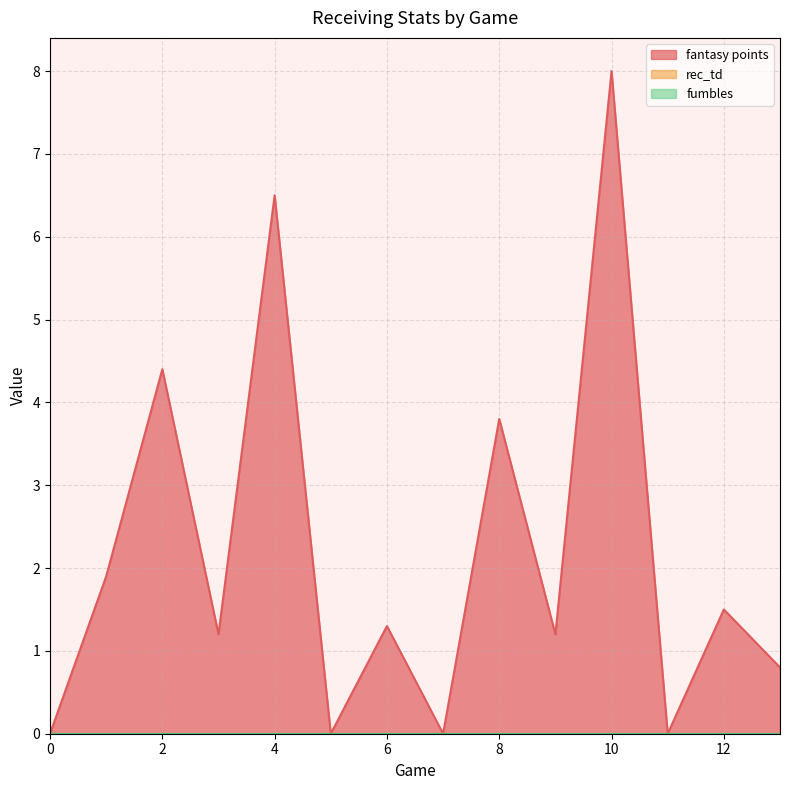

Reading left to right, list all the values displayed in this chart.

fantasy points: 0.0	1.9	4.4	1.2	6.5	0.0	1.3	0.0	3.8	1.2	8.0	0.0	1.5	0.8
rec_td: 0.0	0.0	0.0	0.0	0.0	0.0	0.0	0.0	0.0	0.0	0.0	0.0	0.0	0.0
fumbles: 0.0	0.0	0.0	0.0	0.0	0.0	0.0	0.0	0.0	0.0	0.0	0.0	0.0	0.0